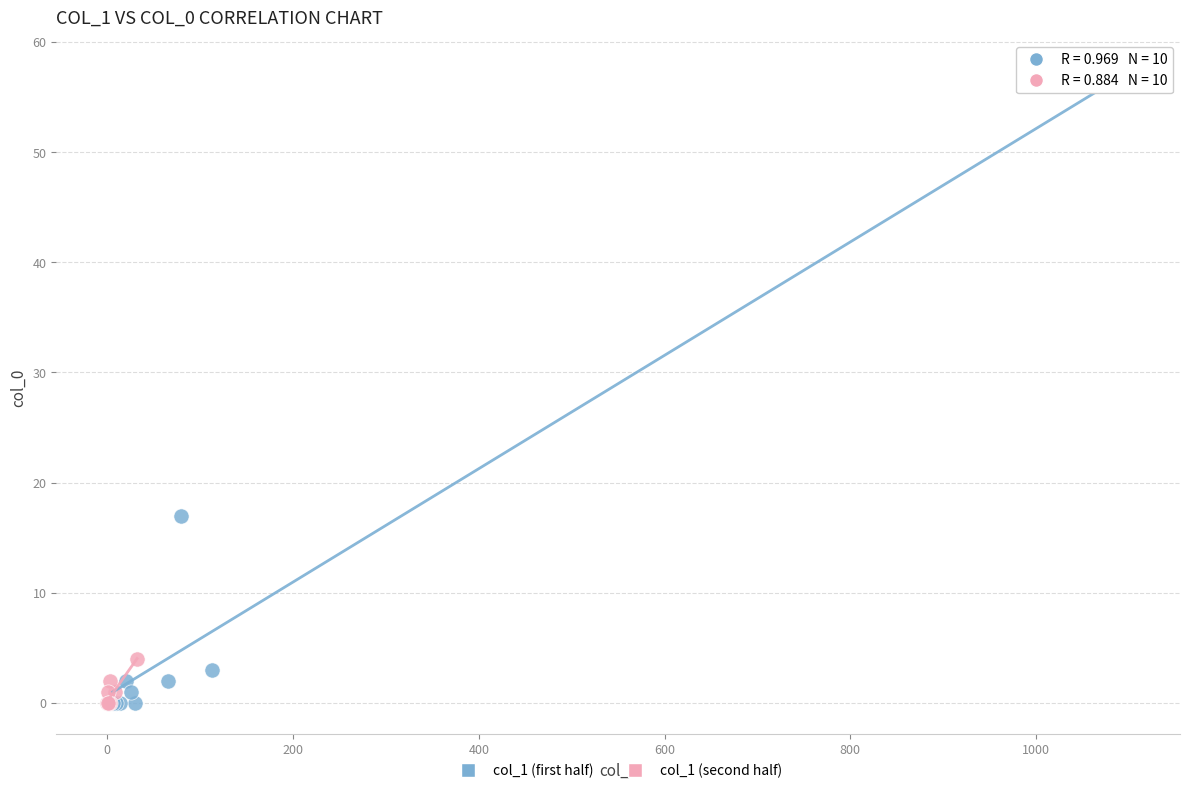

Which series reaches the maximum Y coordinate?

col_1 (first half)